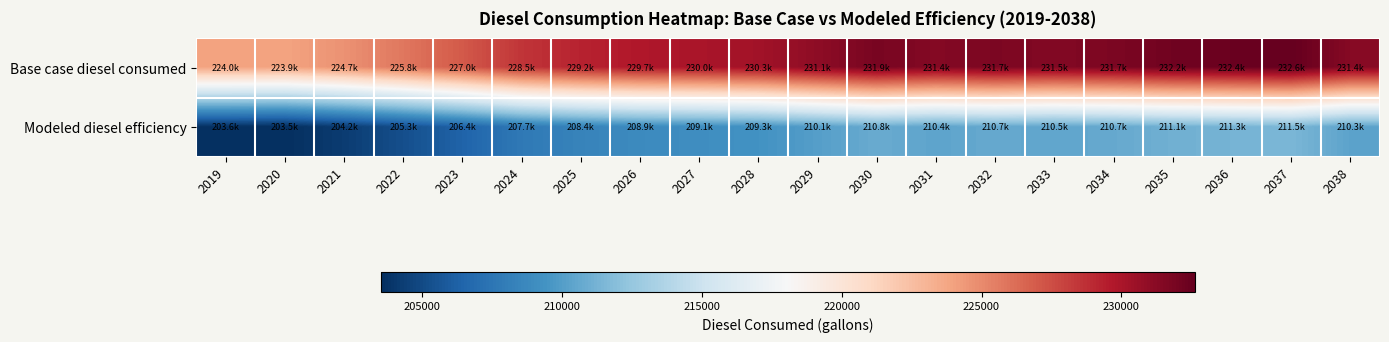

Rank the series by their average value, from lowest to highest.

Modeled diesel efficiency, Base case diesel consumed